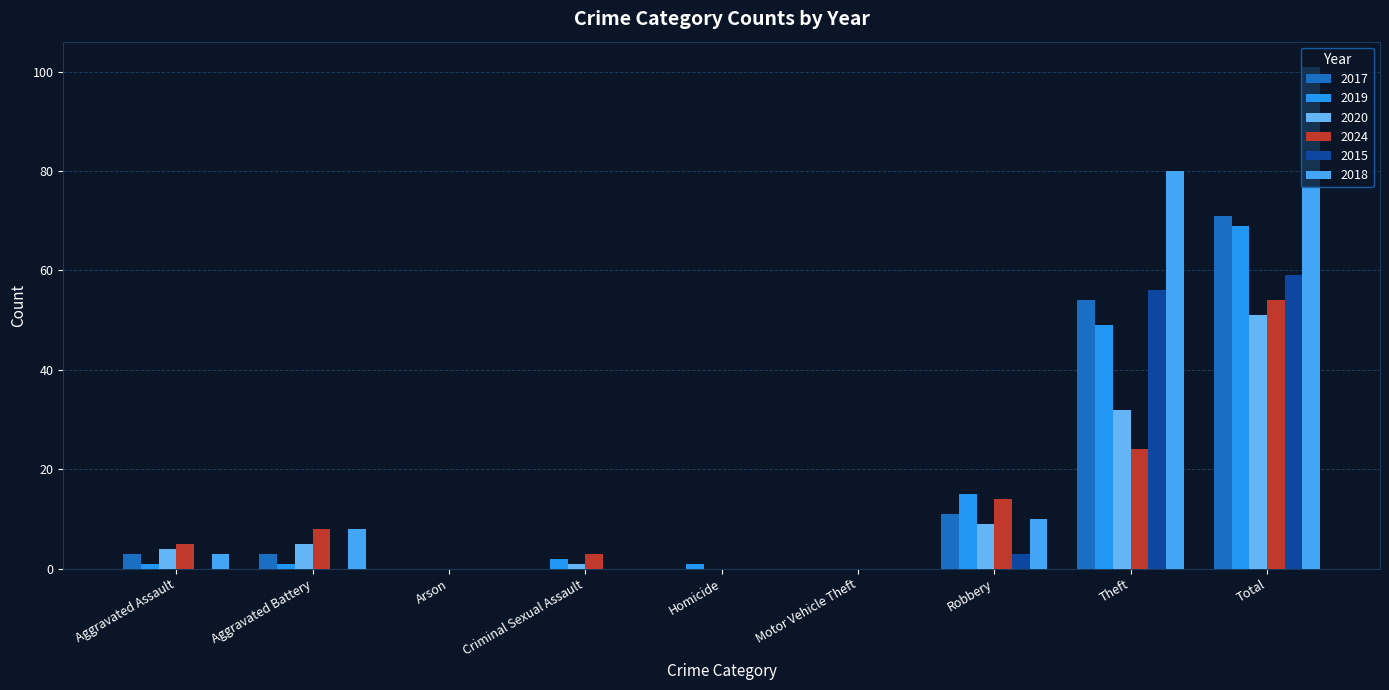

Are the bars horizontal?

No